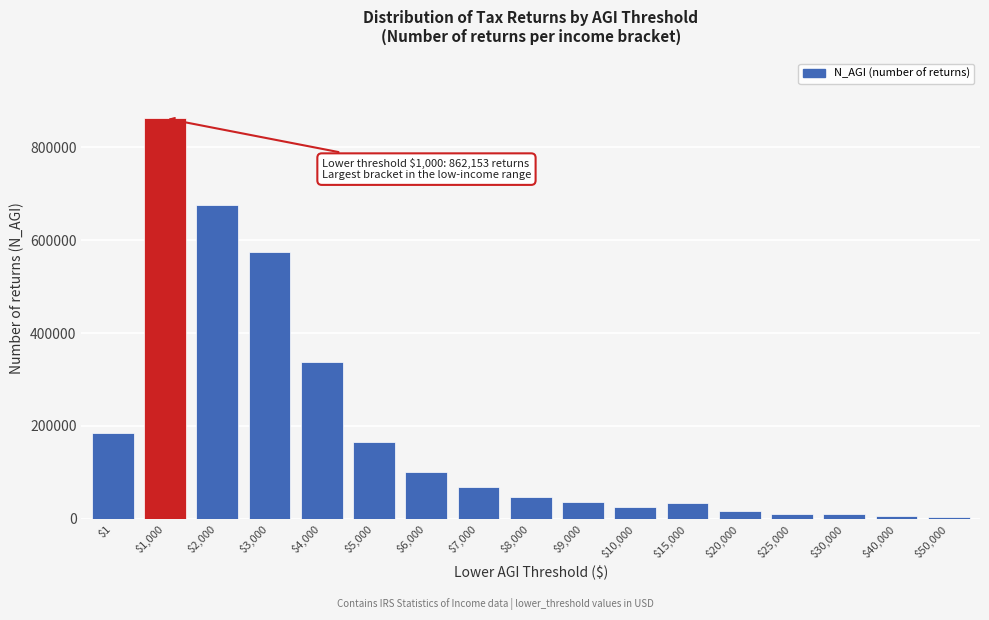

What is the maximum value shown in the chart?

862153